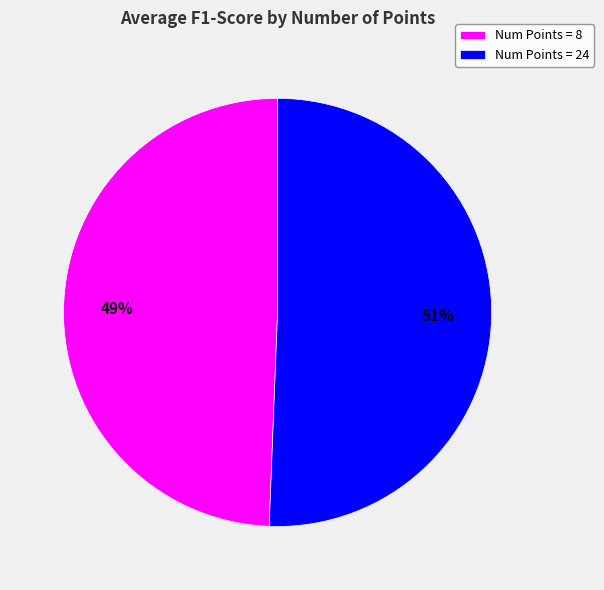

To the nearest percent, what is the average slice percentage?

50%